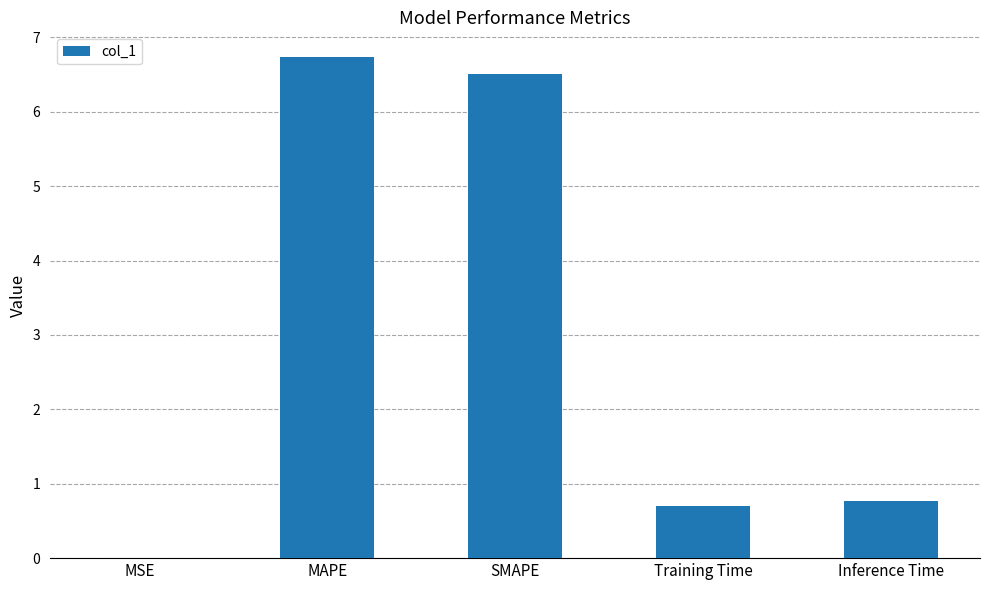

What is the maximum value shown in the chart?

6.7